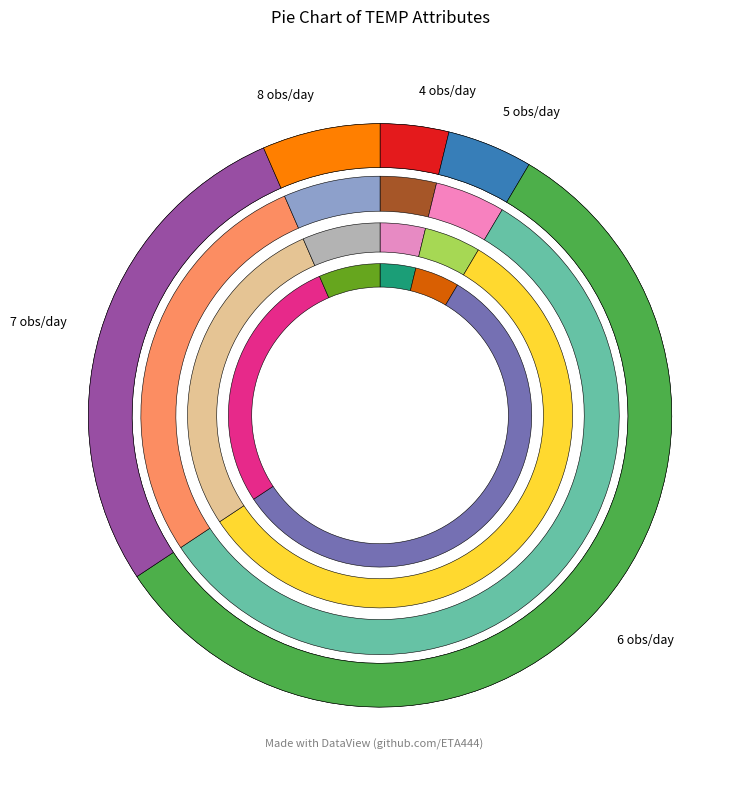

Which slice is the smallest?

4